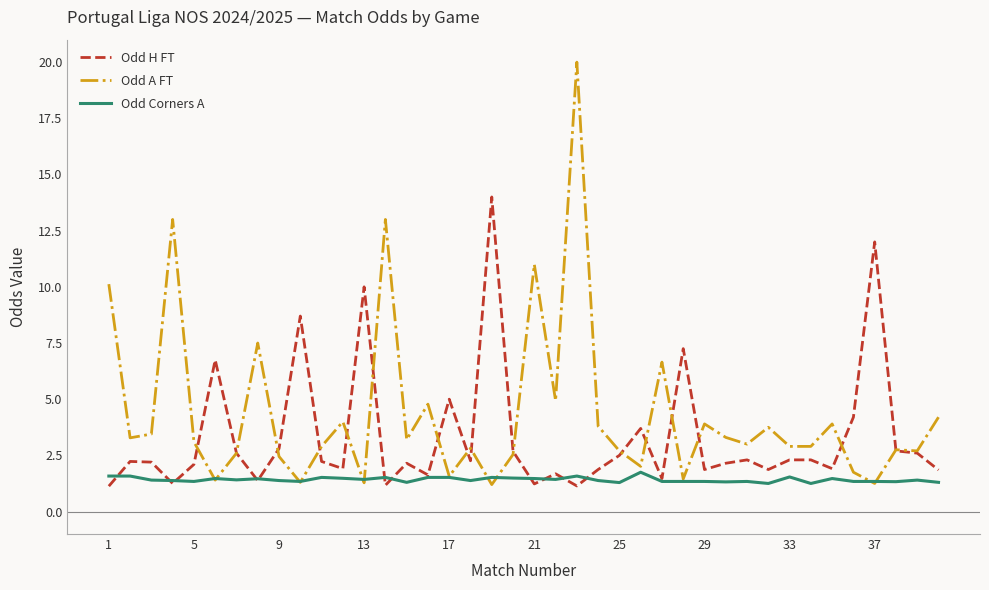

Rank the series by their average value, from lowest to highest.

Odd Corners A, Odd H FT, Odd A FT